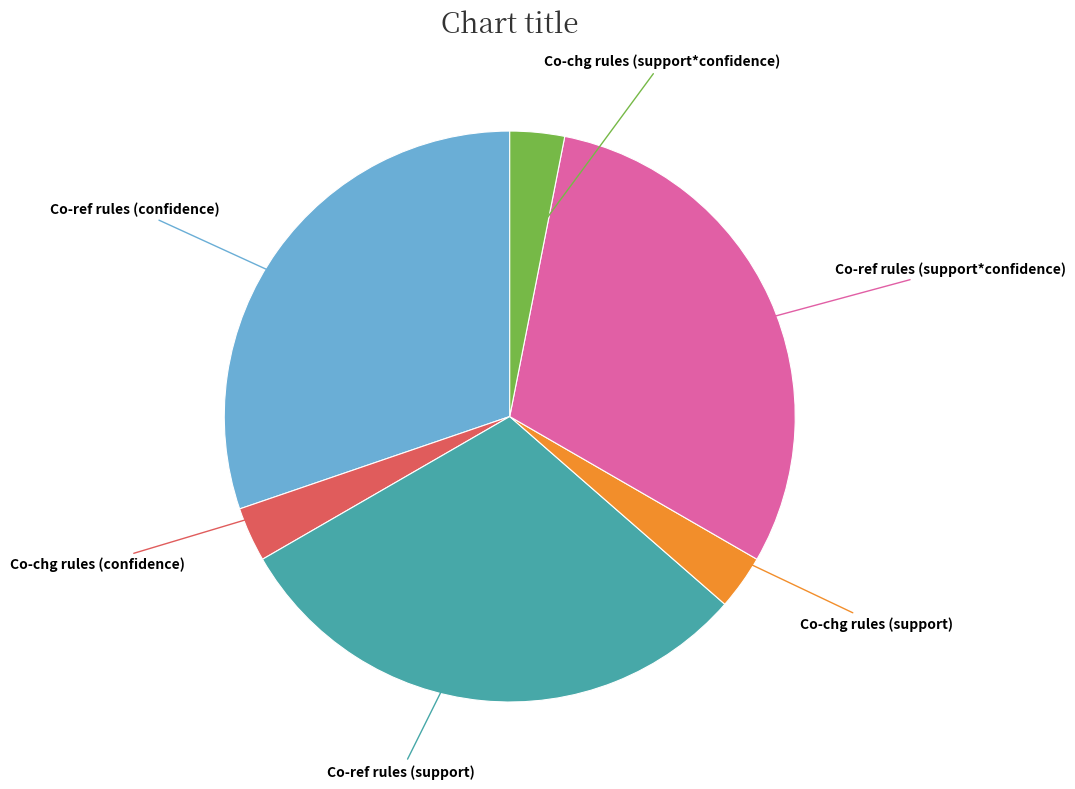

Does any single category account for the majority?

No